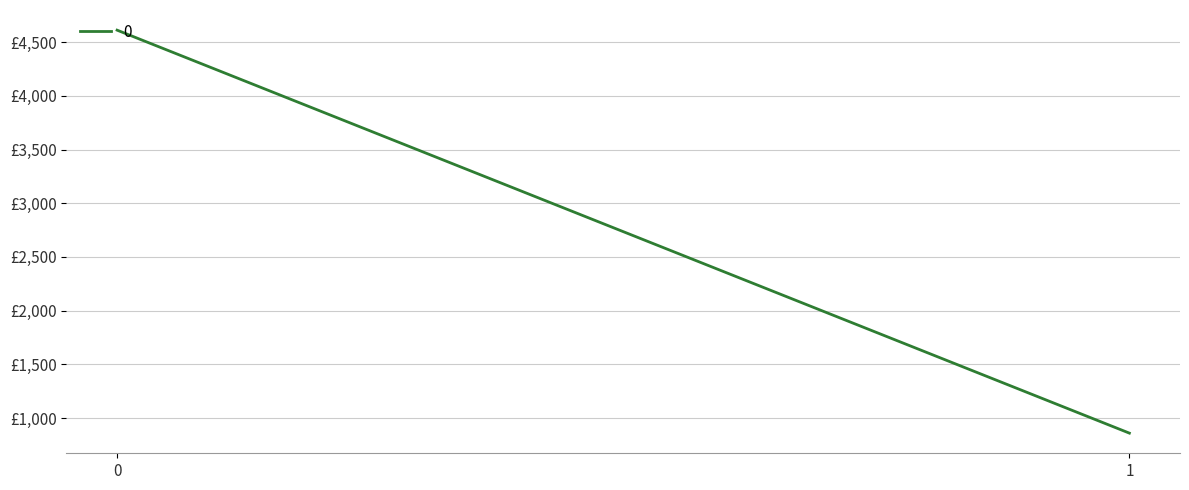

How many categories are shown in the chart?

2